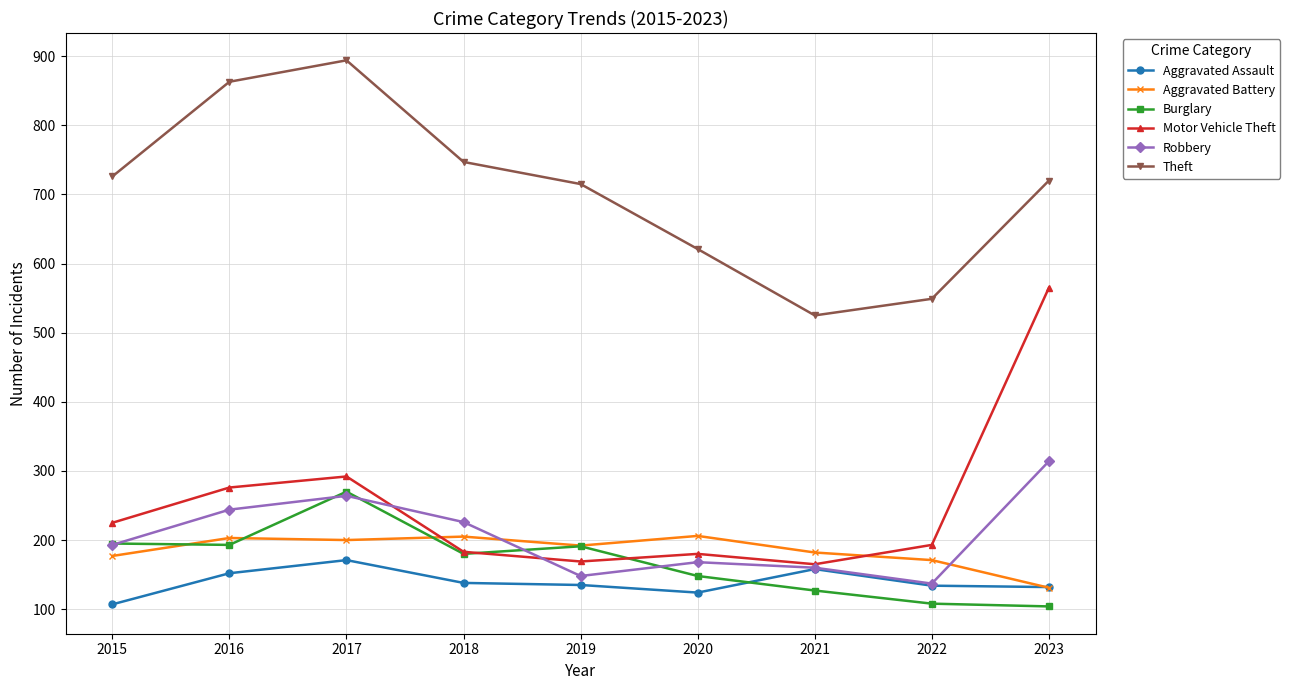

Is it true that Burglary equals 70 at 2022?

False